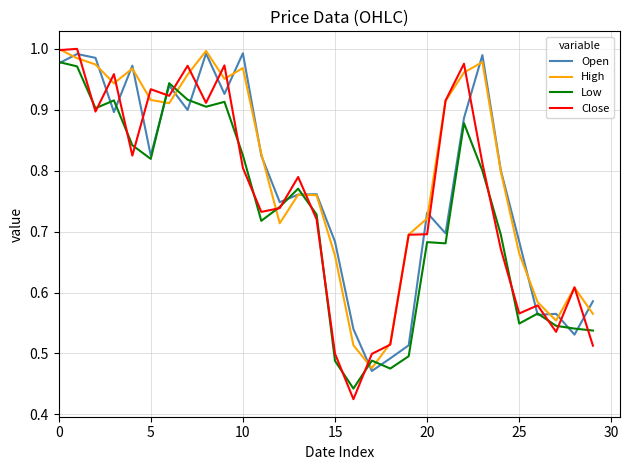

Which series has the widest spread of values?

Close